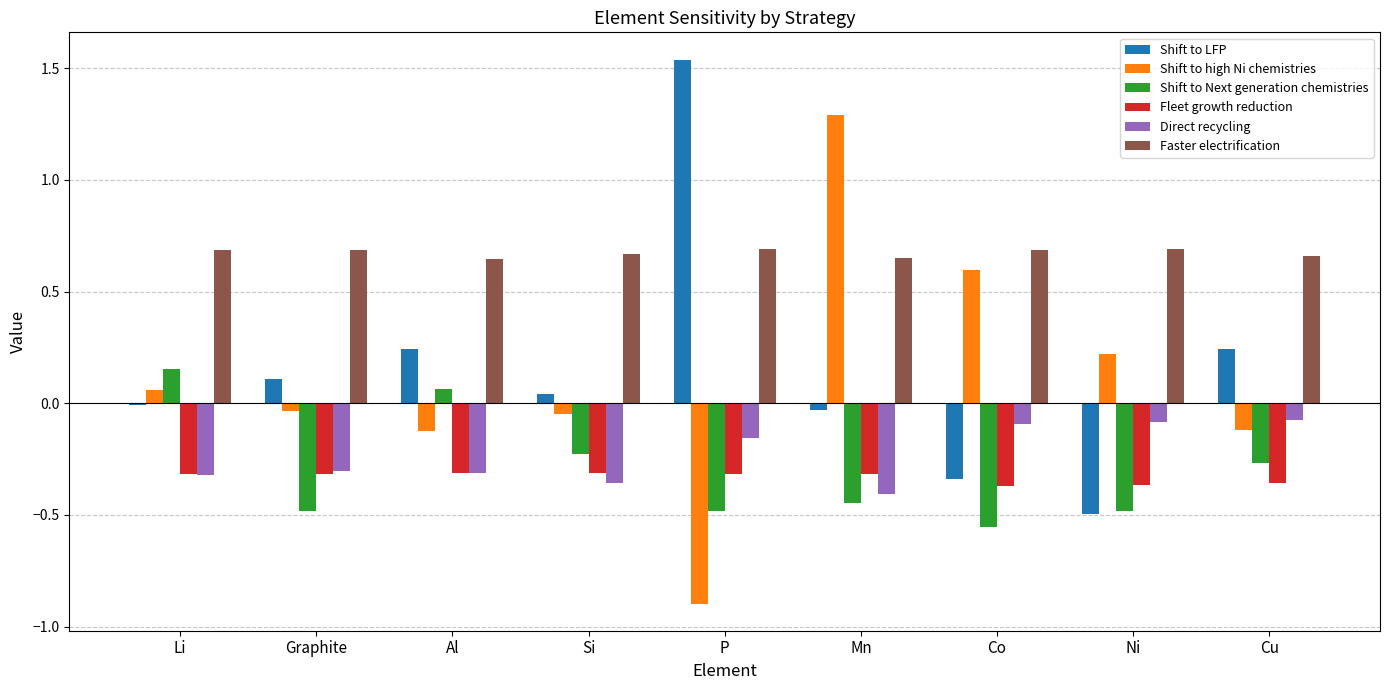

At which category is the sum across all series the highest?

Mn